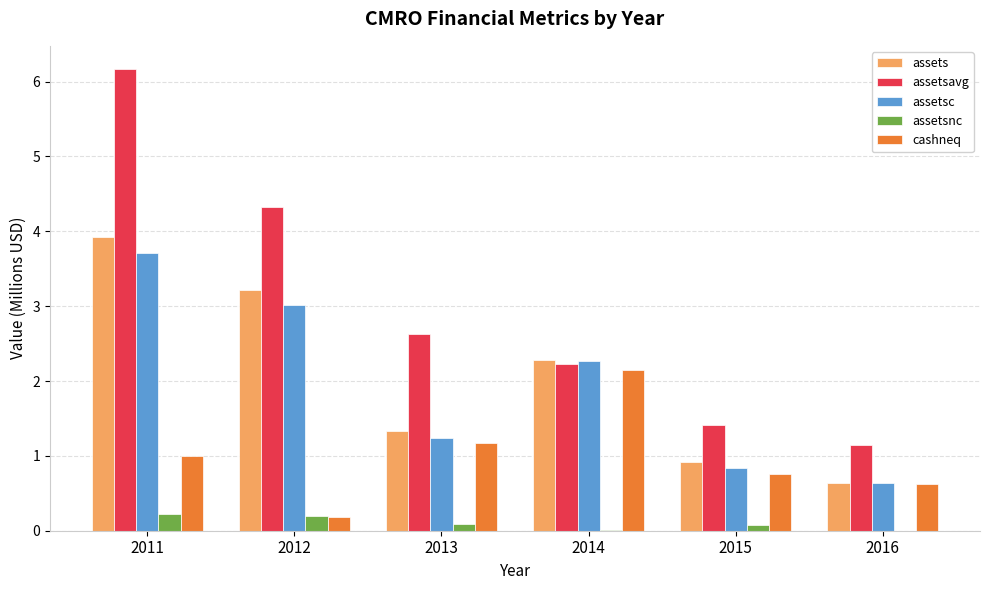

At which category is the sum across all series the highest?

2011